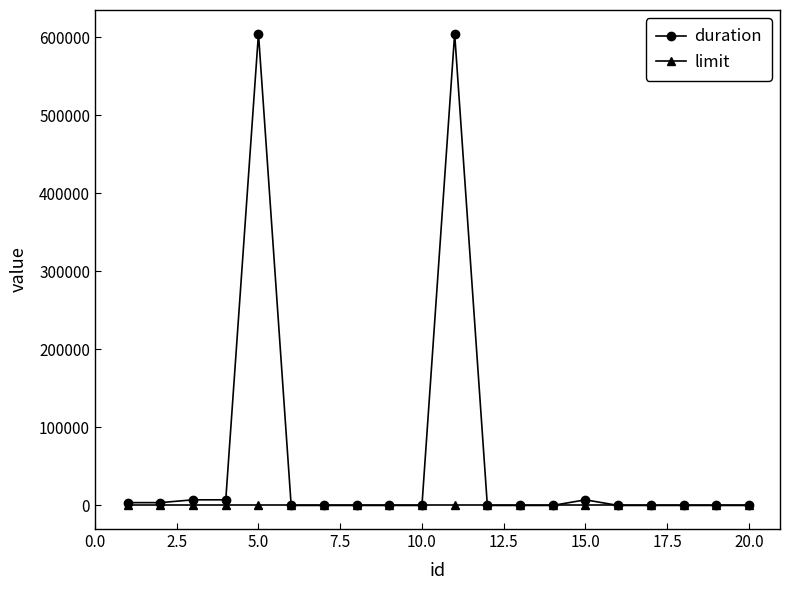

What are all the series names shown in the legend?

duration, limit